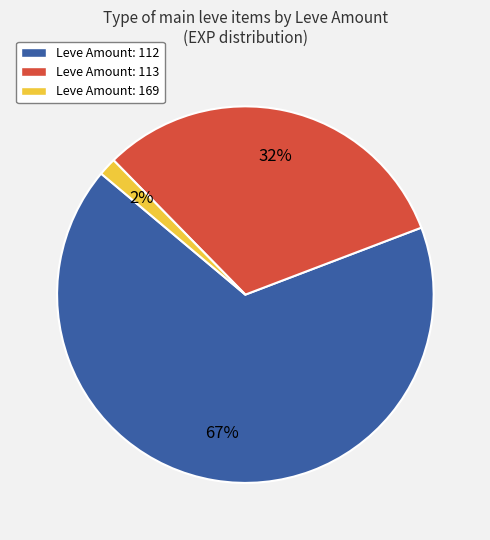

Between Leve Amount: 113 and Leve Amount: 169, which is larger?

Leve Amount: 113